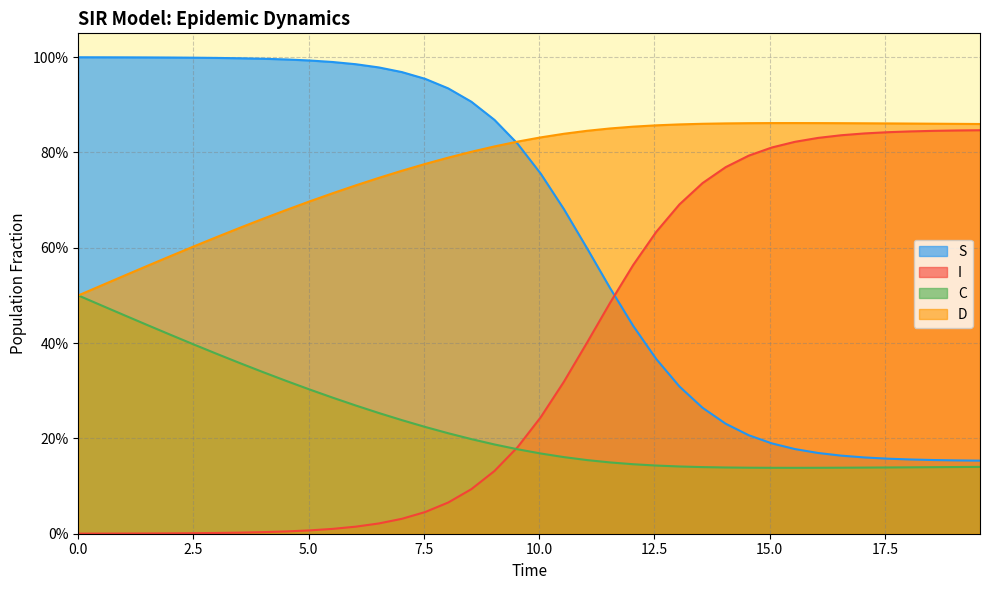

What is the label of the 5th point from the left?

10.0